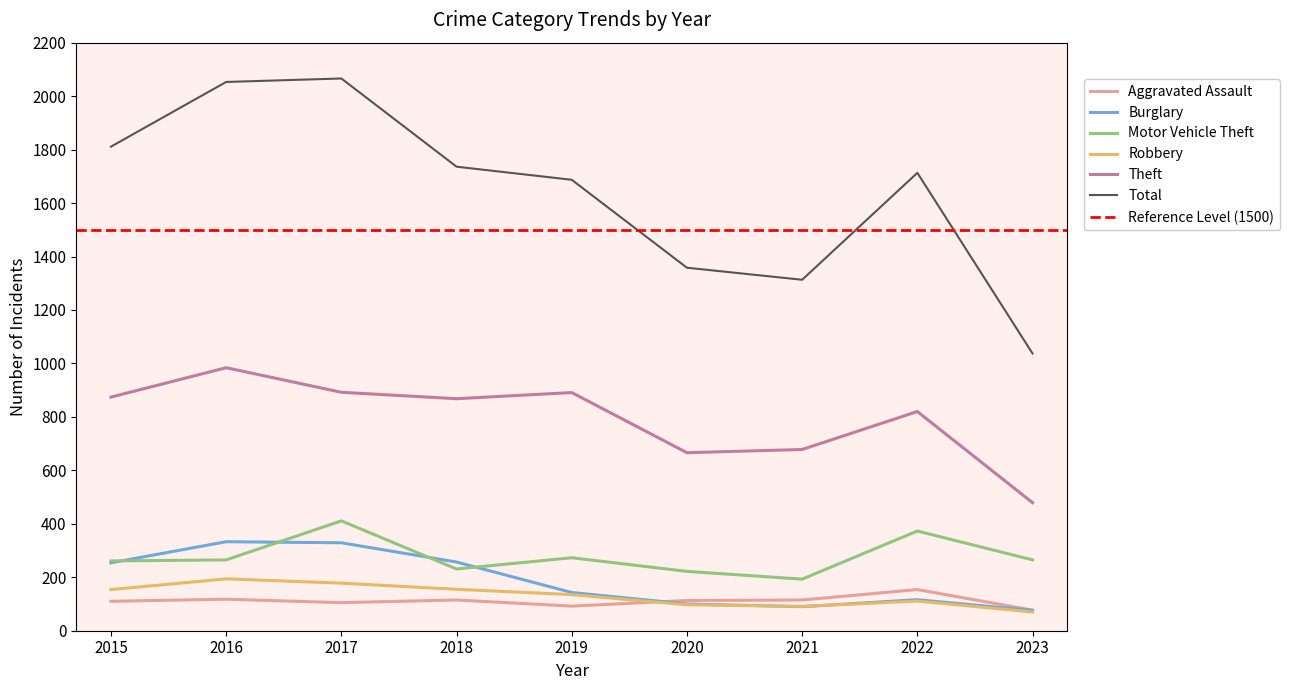

Where is the first local minimum for Burglary?

2021